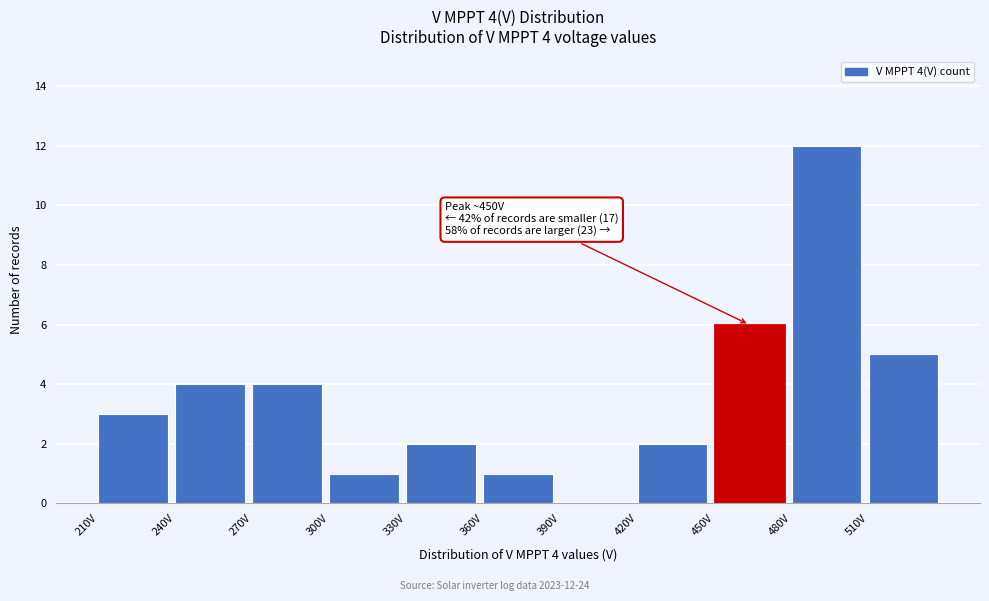

Over which range of the x-axis is the bar tallest?

480 to 510